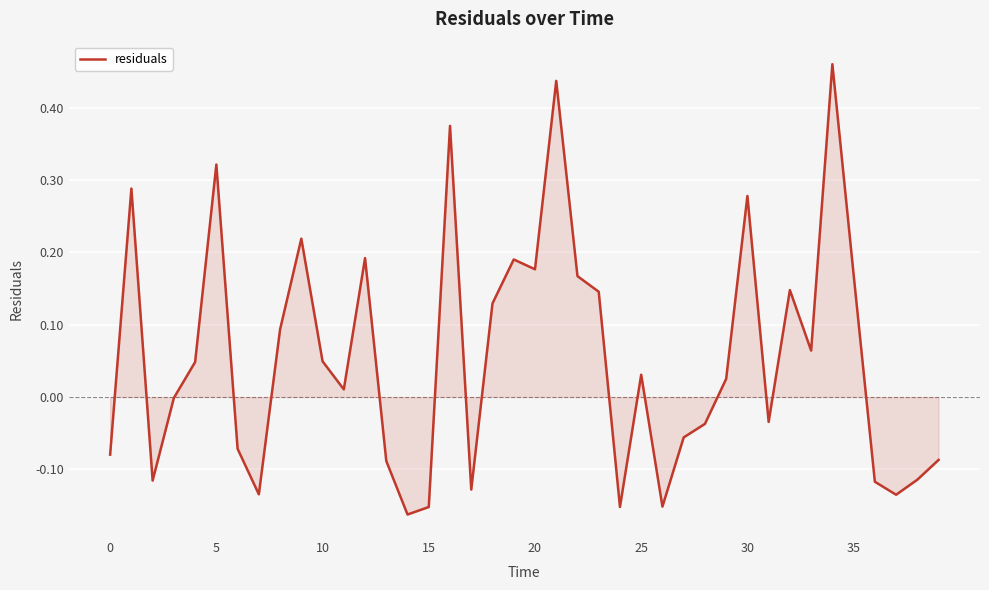

What is the difference between the maximum and minimum values?

0.6